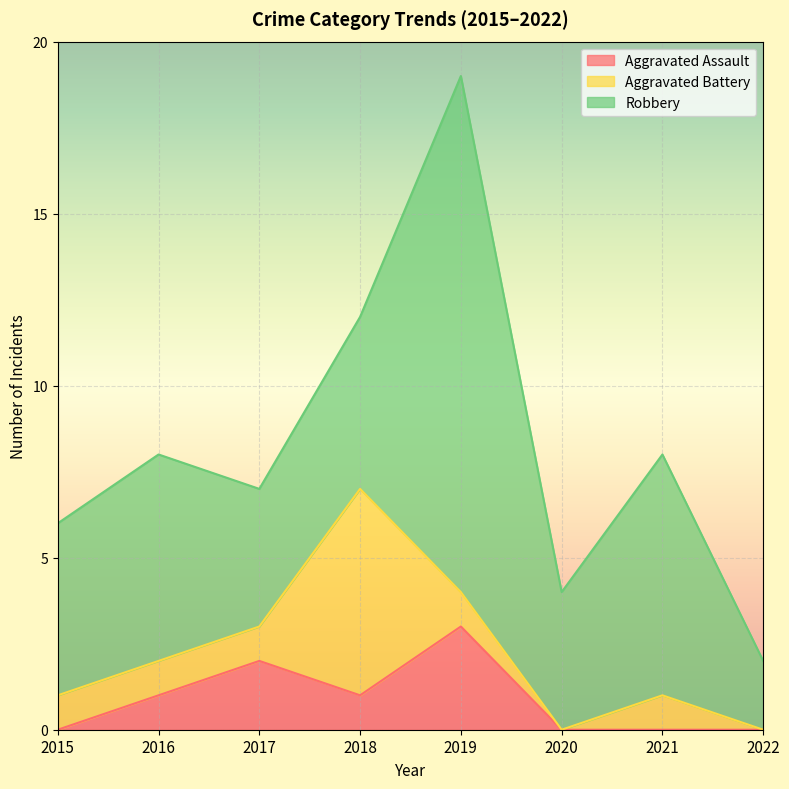

Reading right to left, list all the values displayed in this chart.

Aggravated Assault: 2022=0	2021=0	2020=0	2019=3	2018=1	2017=2	2016=1	2015=0
Aggravated Battery: 2022=0	2021=1	2020=0	2019=1	2018=6	2017=1	2016=1	2015=1
Robbery: 2022=2	2021=7	2020=4	2019=15	2018=5	2017=4	2016=6	2015=5